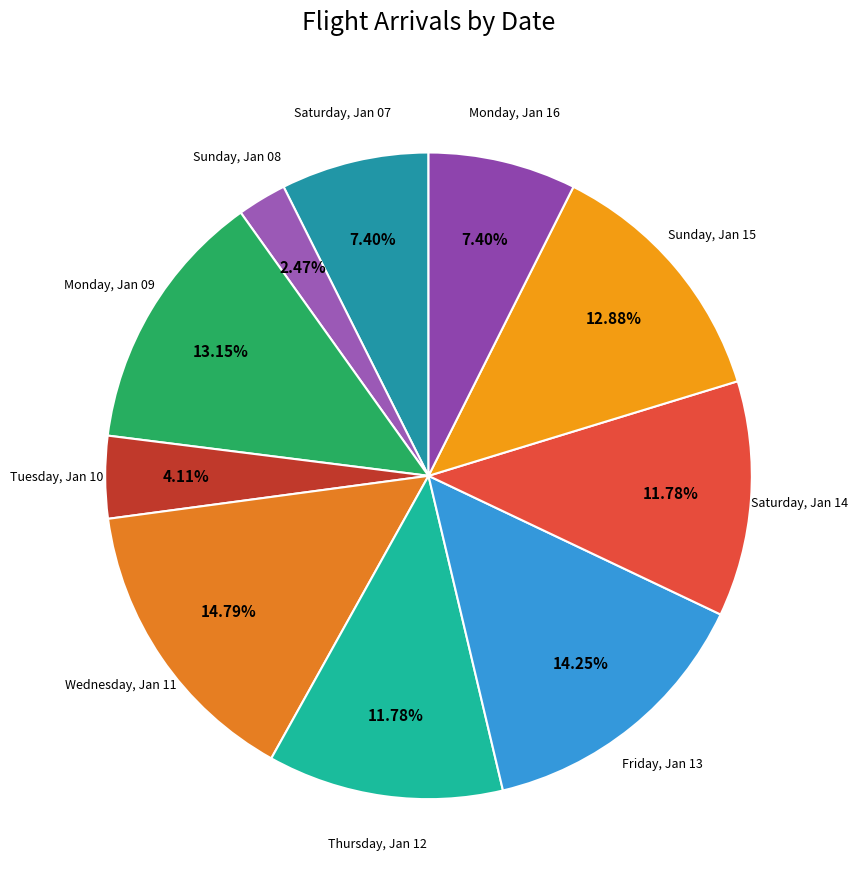

Is there any slice that represents more than half of the pie?

No